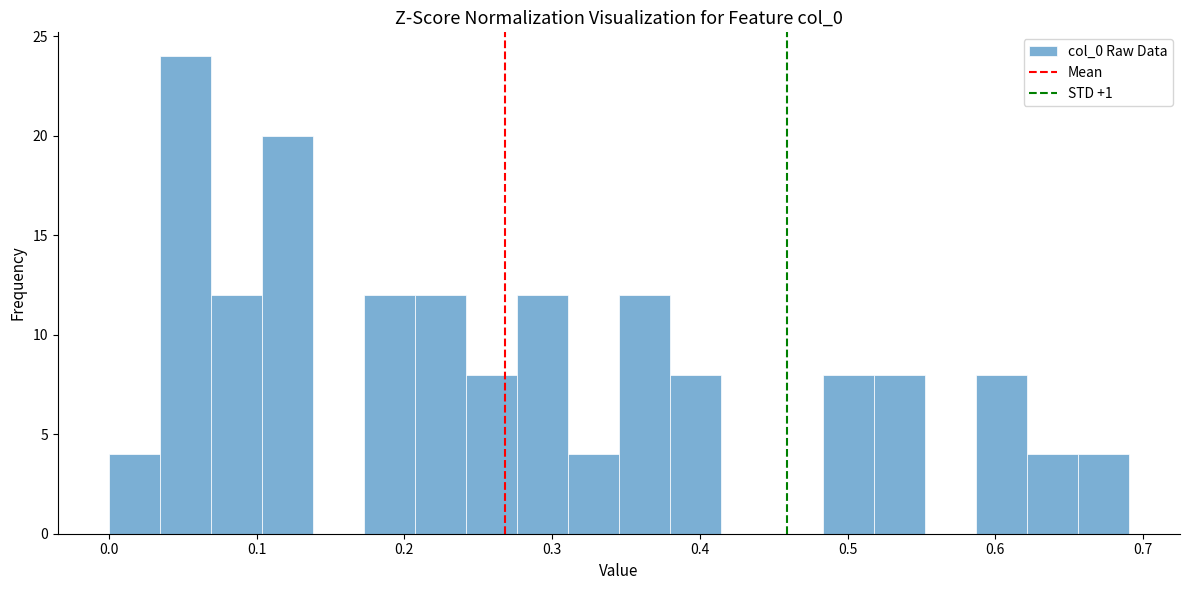

Read against the x-axis, roughly where is the centre of the tallest bar?

0.05